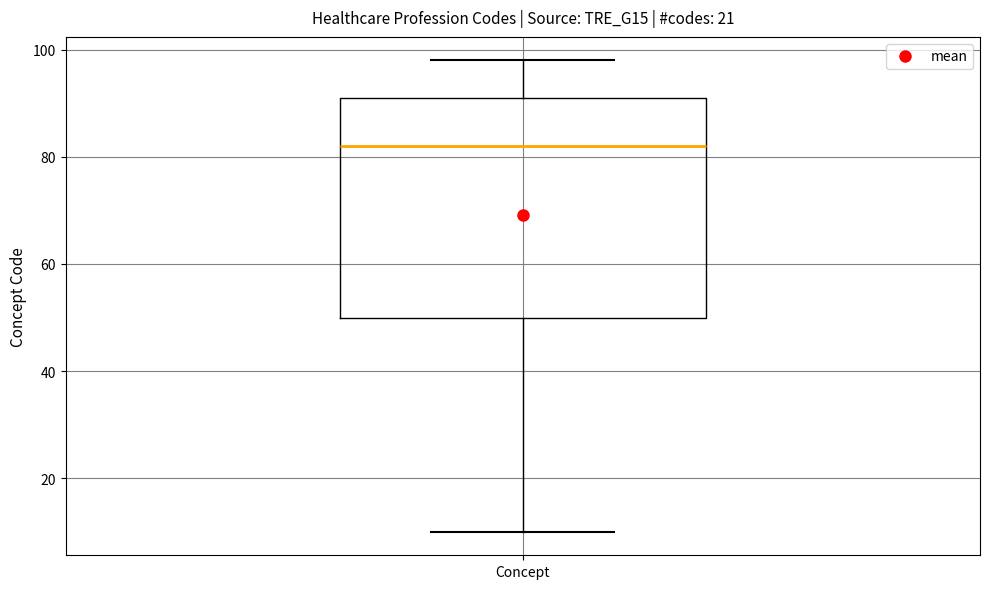

Where is the upper edge of the box for Concept on the y-axis? The values are not printed on the chart, so give them approximately, as read against the axis.

92